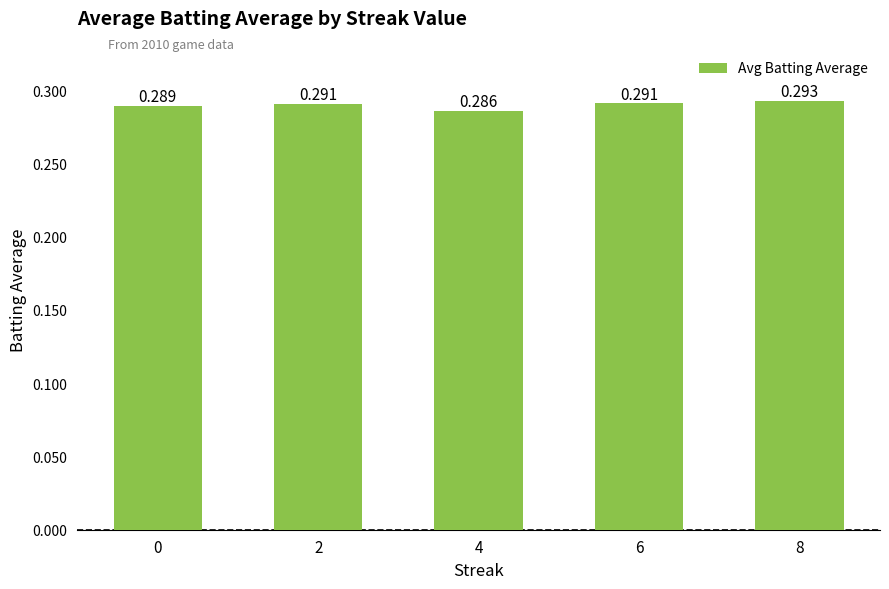

Rank the categories by value from lowest to highest.

4, 0, 2, 6, 8